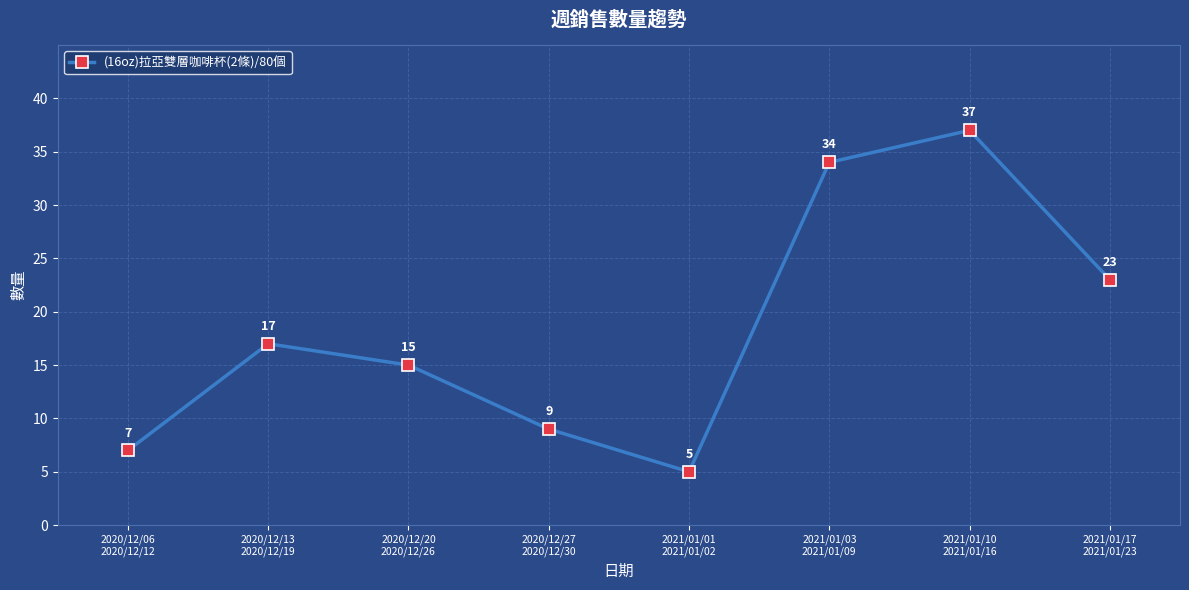

Between 2021/01/01
2021/01/02 and 2020/12/27
2020/12/30, which is larger?

2020/12/27
2020/12/30